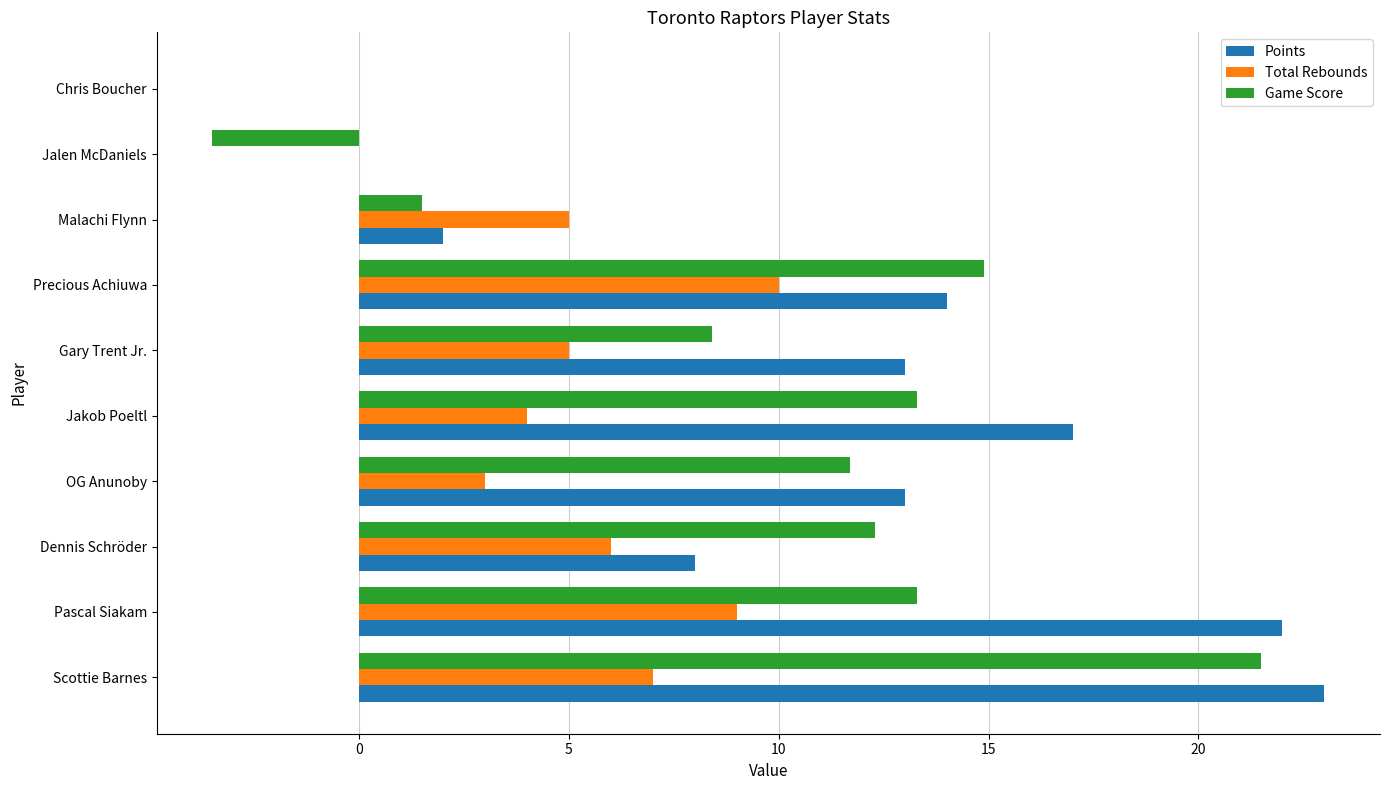

At which category is the sum across all series the highest?

Scottie Barnes